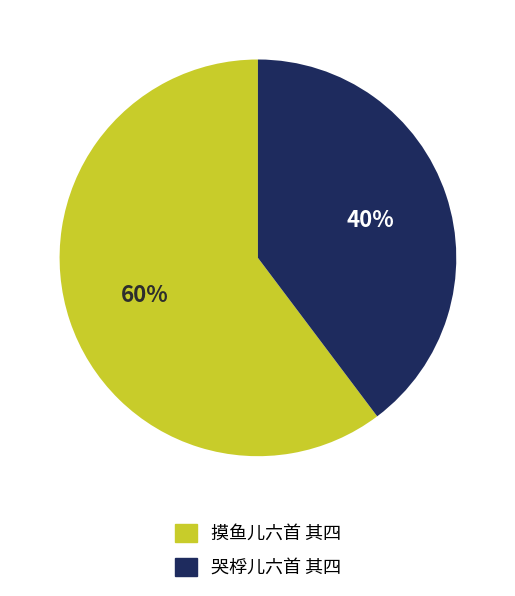

How many segments does this pie chart have?

2